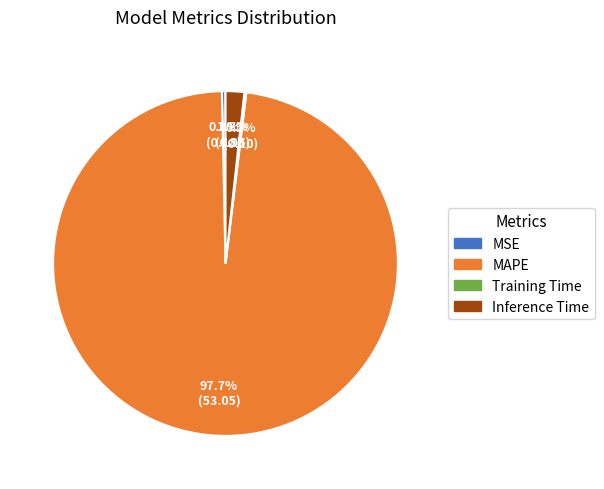

Which slice is the largest?

MAPE